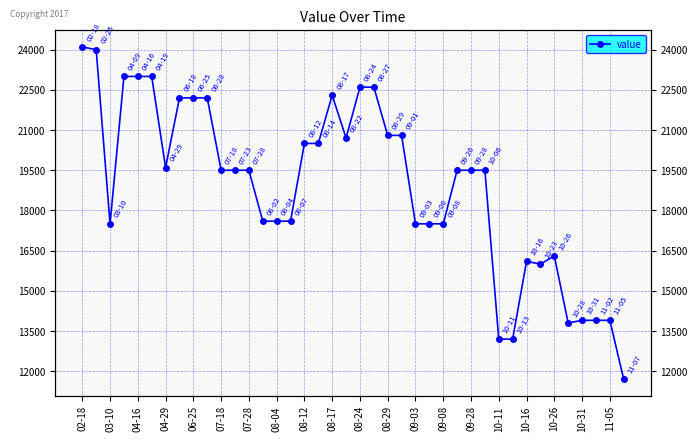

What is the minimum value shown in the chart?

11700